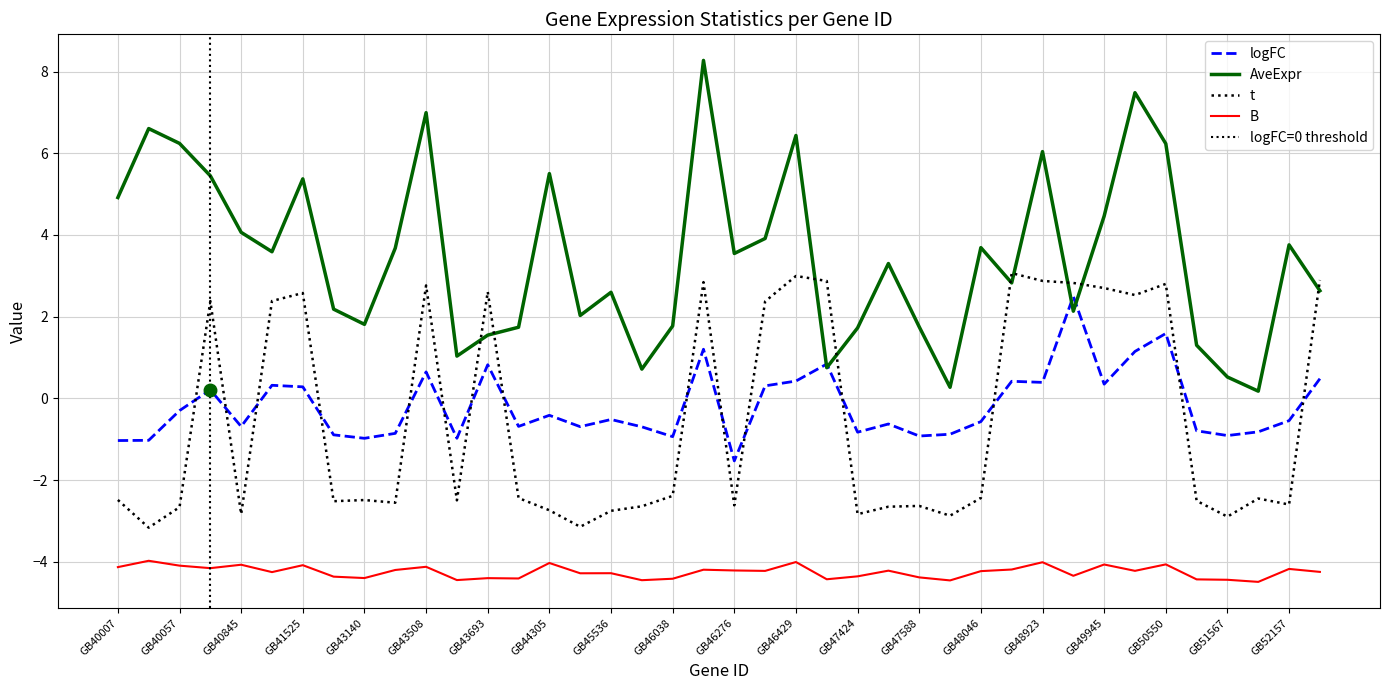

The logFC series shows -1.2 at GB44089. True or false?

False